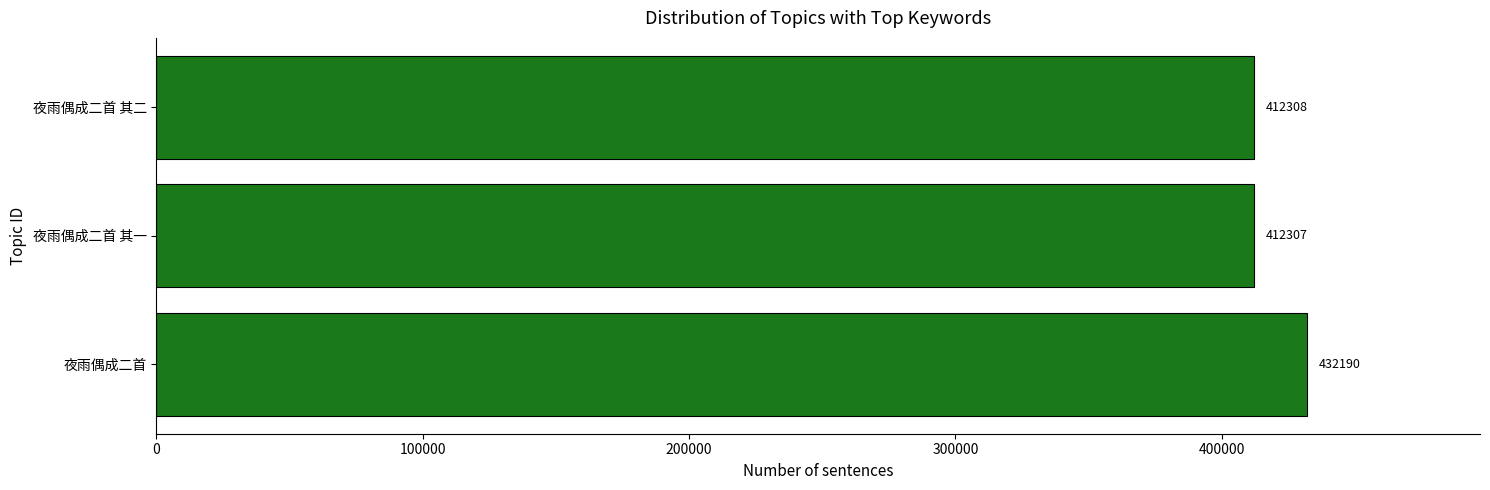

Count the number of categories in the chart.

3